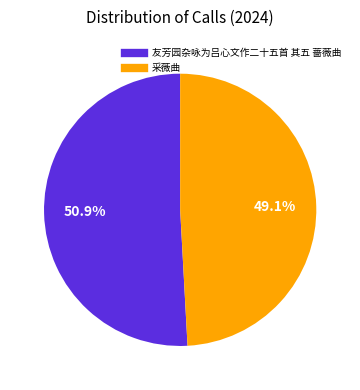

Rank the categories by value from lowest to highest.

采薇曲, 友芳园杂咏为吕心文作二十五首 其五 蔷薇曲